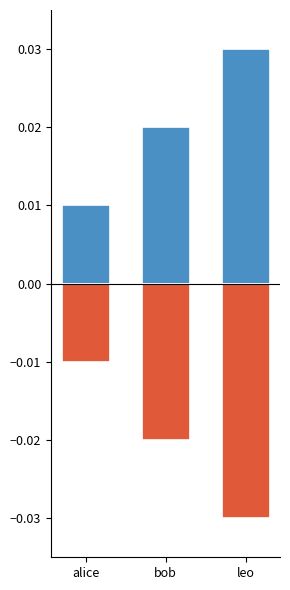

At which label is id (negative) closest to 0?

alice